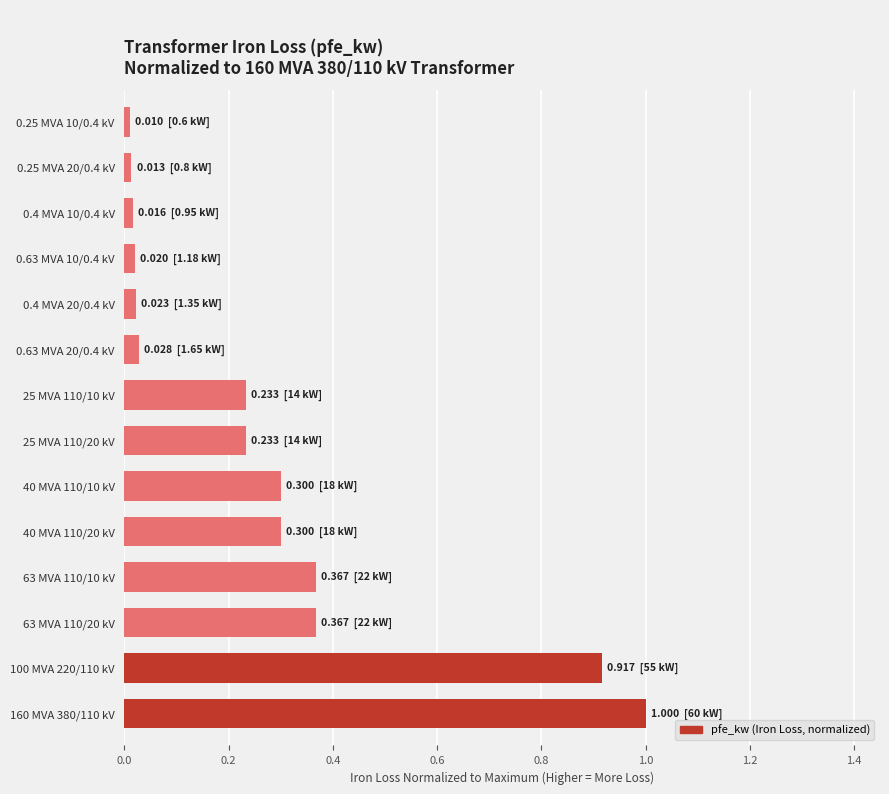

What is the difference between the maximum and second lowest values?

1.0